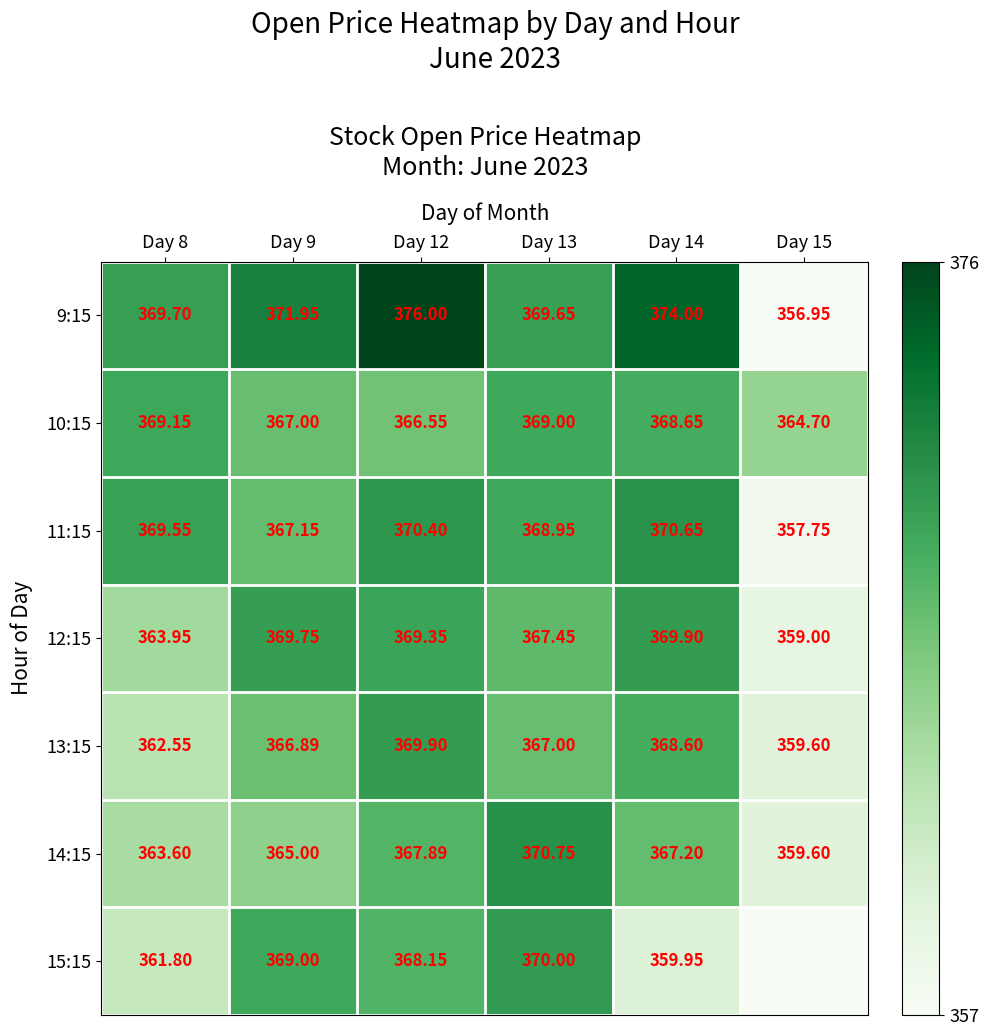

True or false: 12:15 has a value of 636.7 at Day 15.

False